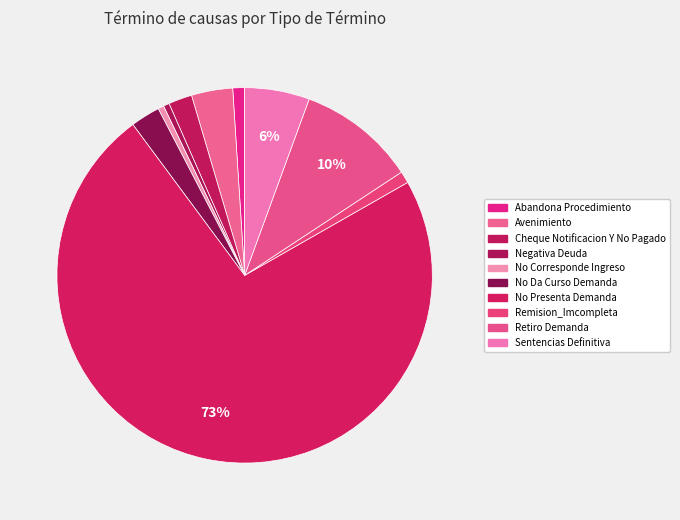

What is the smallest slice in the pie chart?

Negativa Deuda